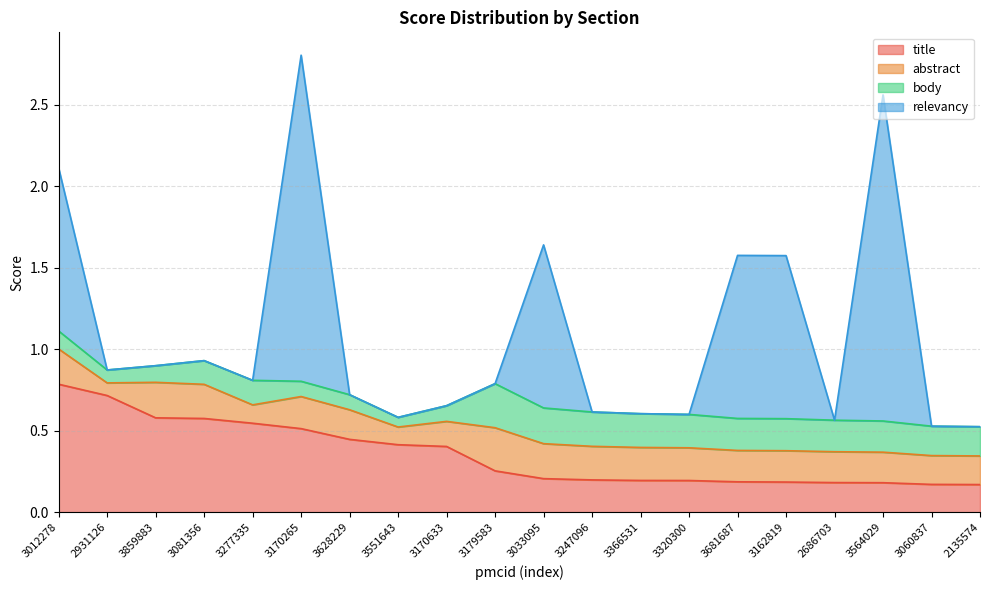

Which series has the largest total across all categories?

relevancy